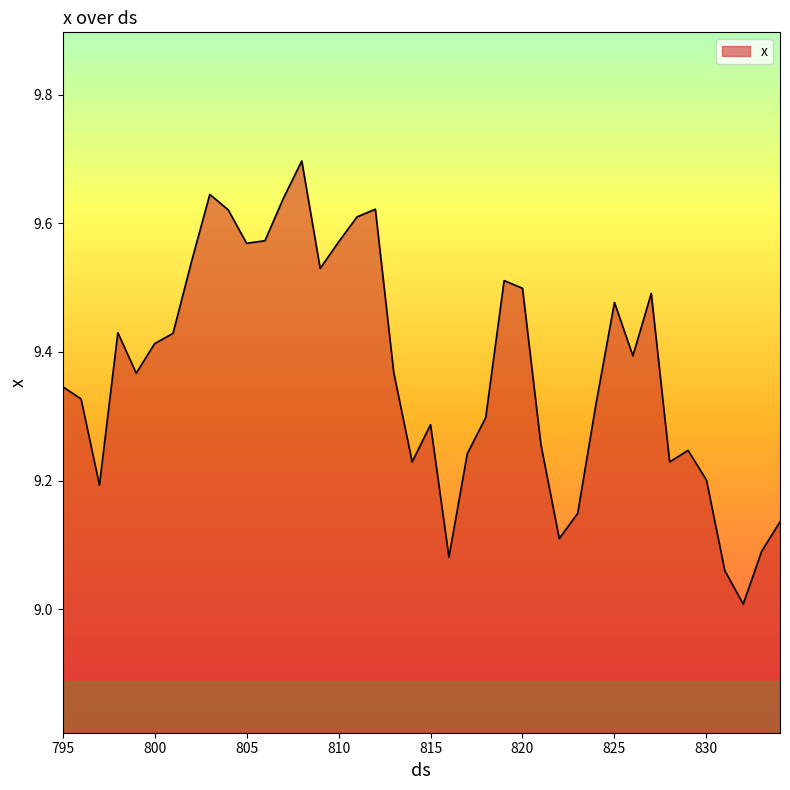

What is the greatest value displayed?

9.7